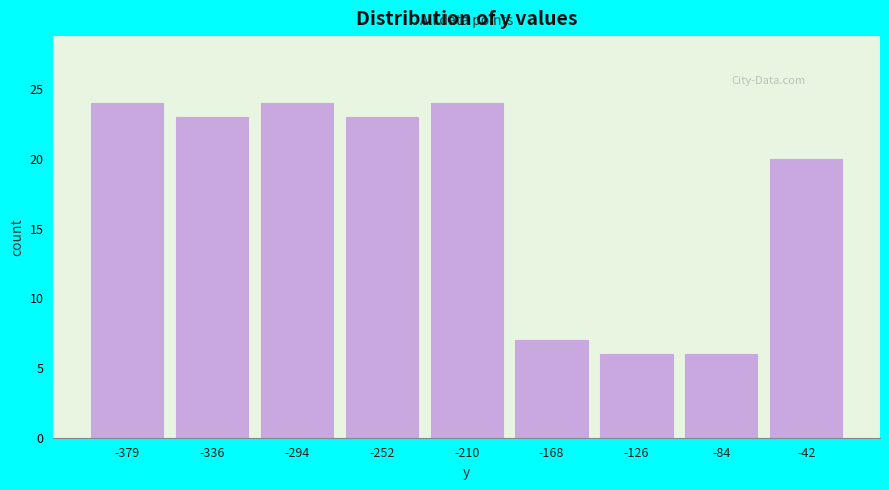

Reading right to left, transcribe all the data shown in this chart.

-42=20	-84=6	-126=6	-168=7	-210=24	-252=23	-294=24	-336=23	-379=24